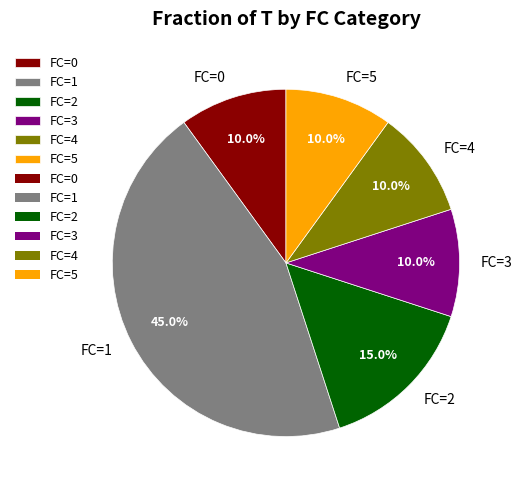

Is there any slice that represents more than half of the pie?

No